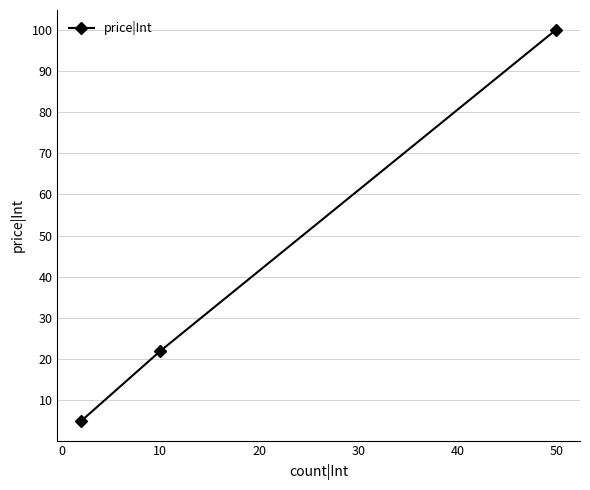

How many values are between 5 and 100?

3